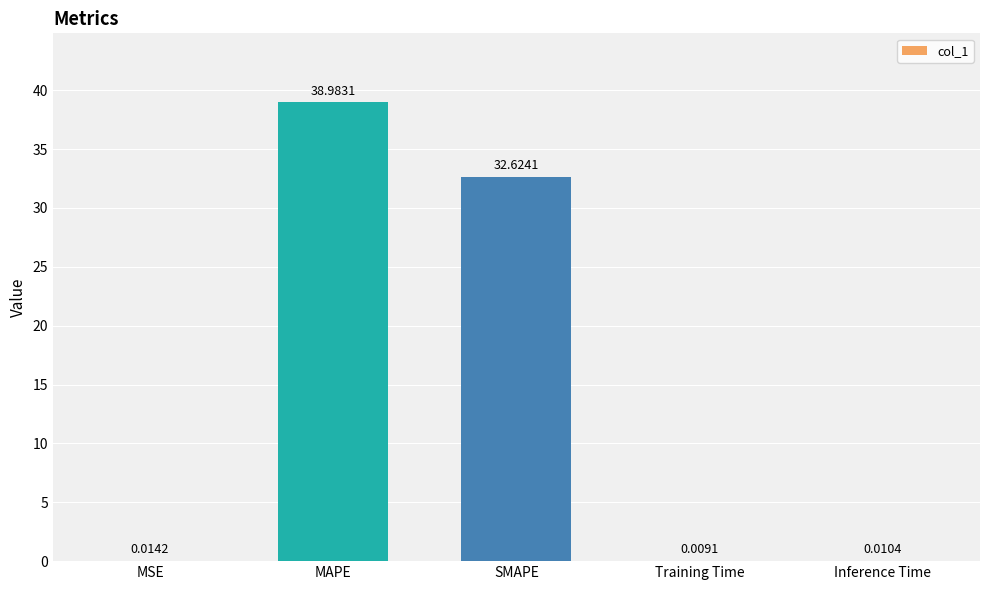

What is the change in value from MAPE to Training Time?

-39.0